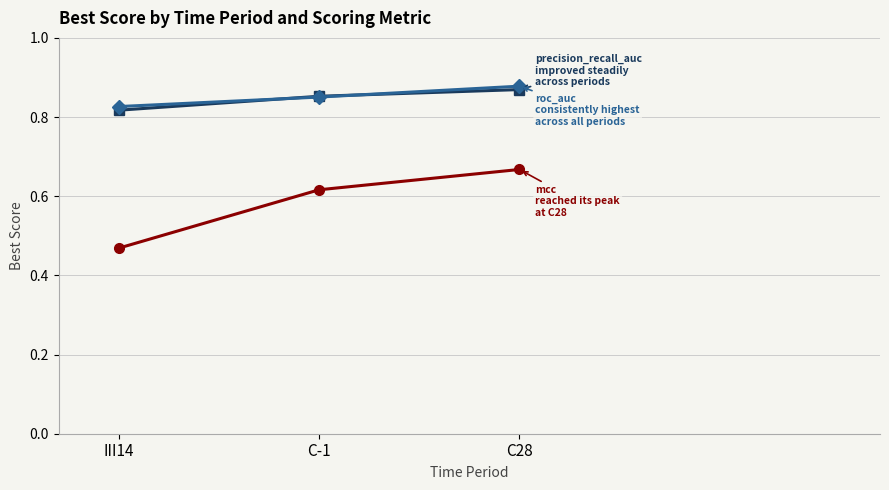

At which category is the sum across all series the highest?

C28